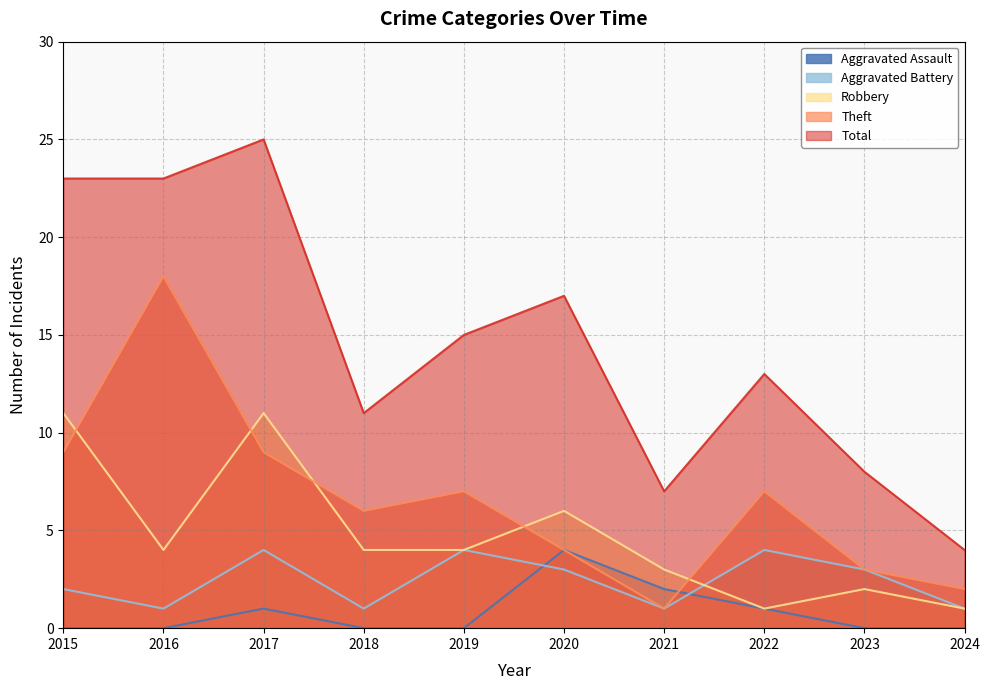

Is it true that Robbery equals 2 at 2019?

False